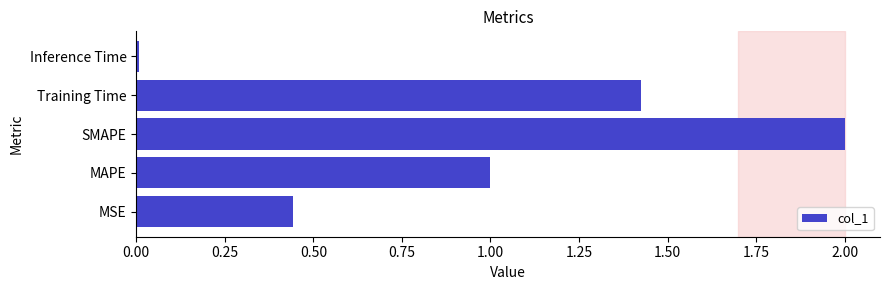

What is the sum of all values?

4.9